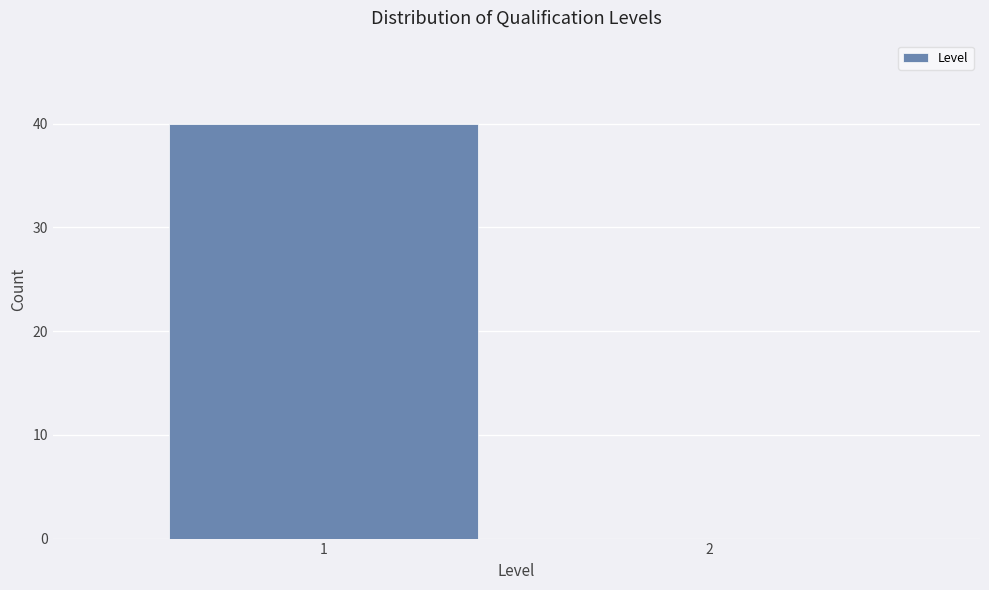

Reading right to left, extract all data points from this chart.

2=0	1=40